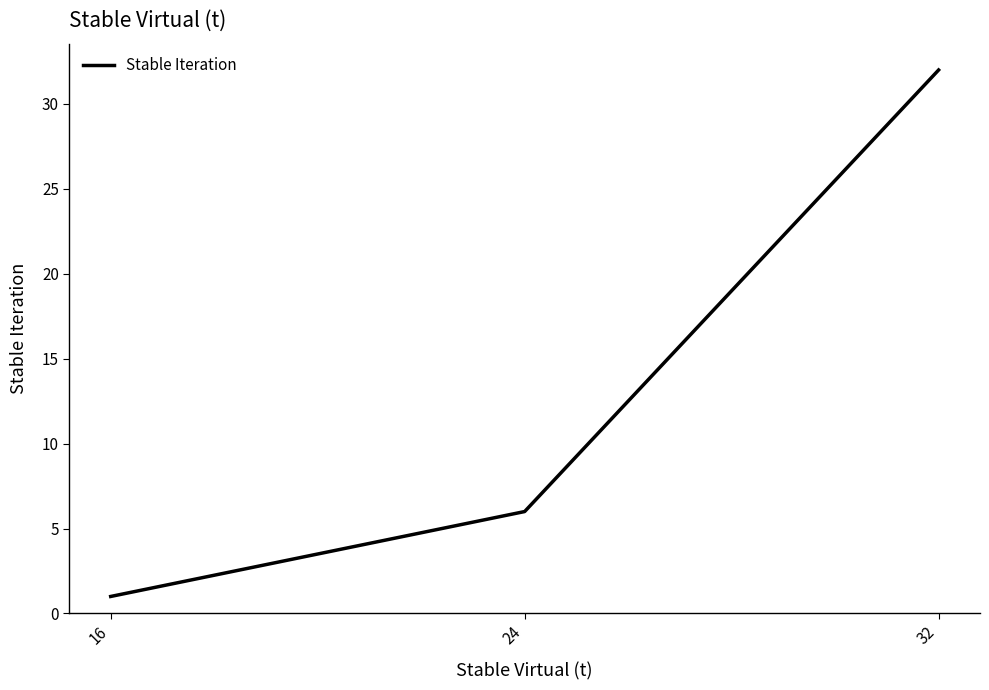

Approximately how many times larger is the value at 16 compared to 24?

0.2